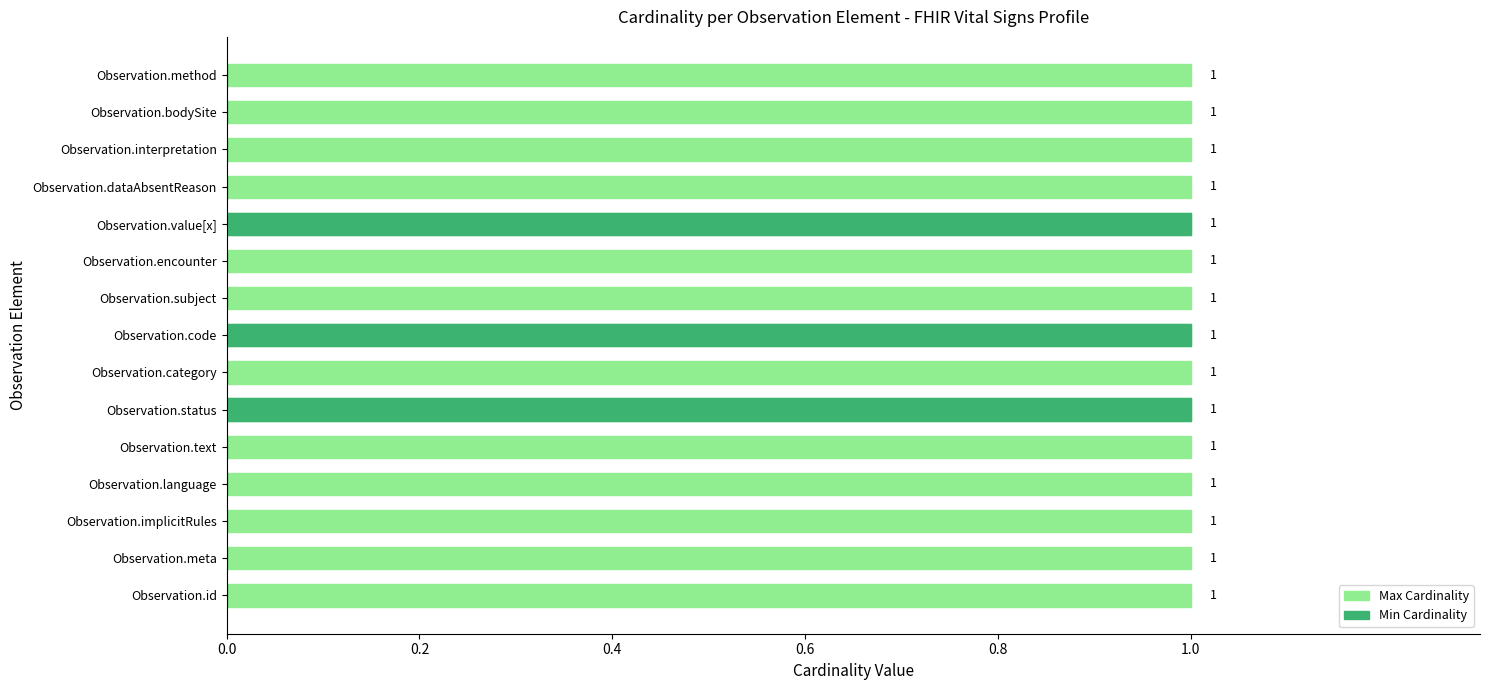

Which series has the largest total across all categories?

Max Cardinality